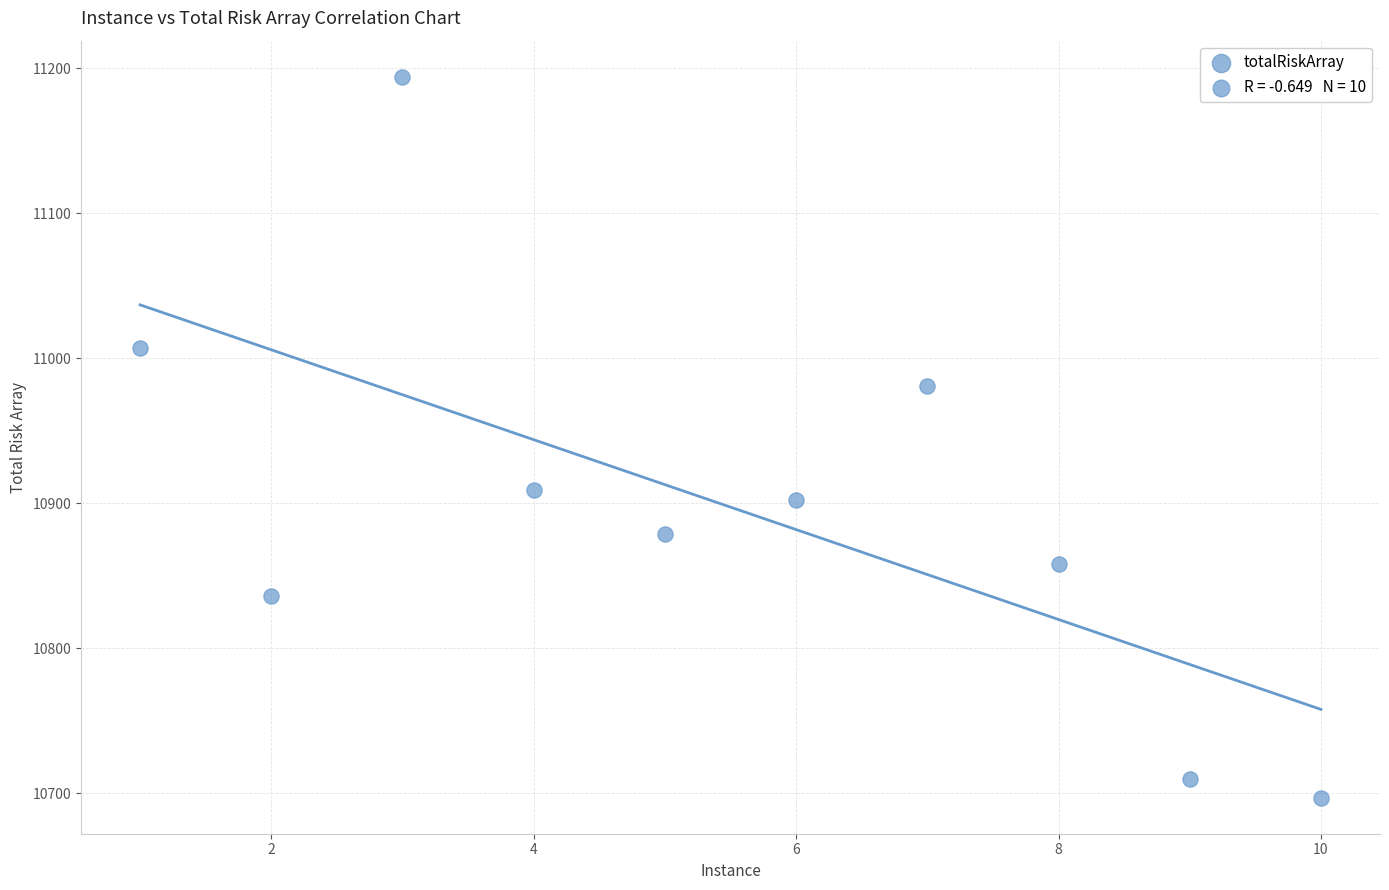

What is the range of X values (max minus min)?

9